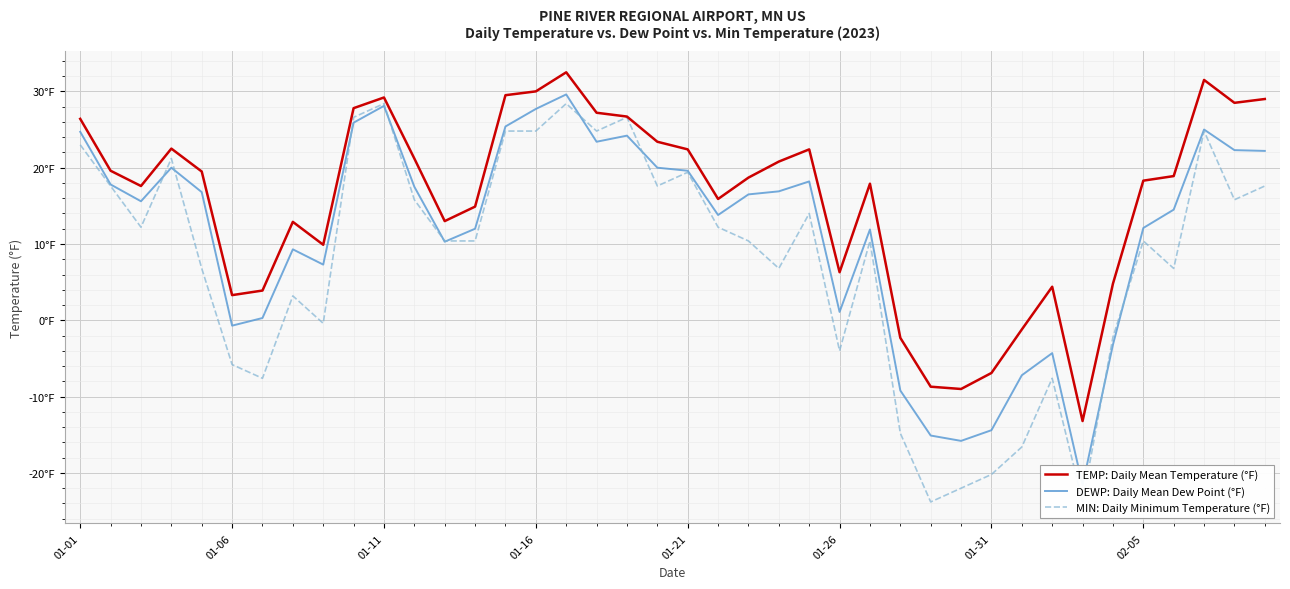

True or false: DEWP: Daily Mean Dew Point (°F) and TEMP: Daily Mean Temperature (°F) cross at least once.

False